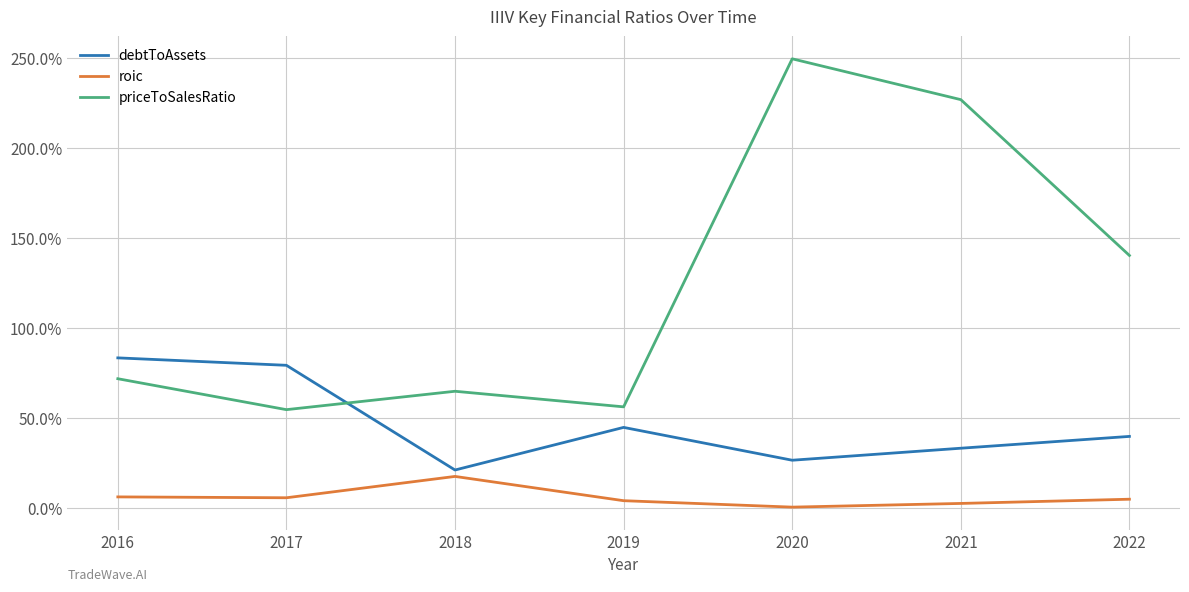

What are all the series names shown in the legend?

debtToAssets, roic, priceToSalesRatio